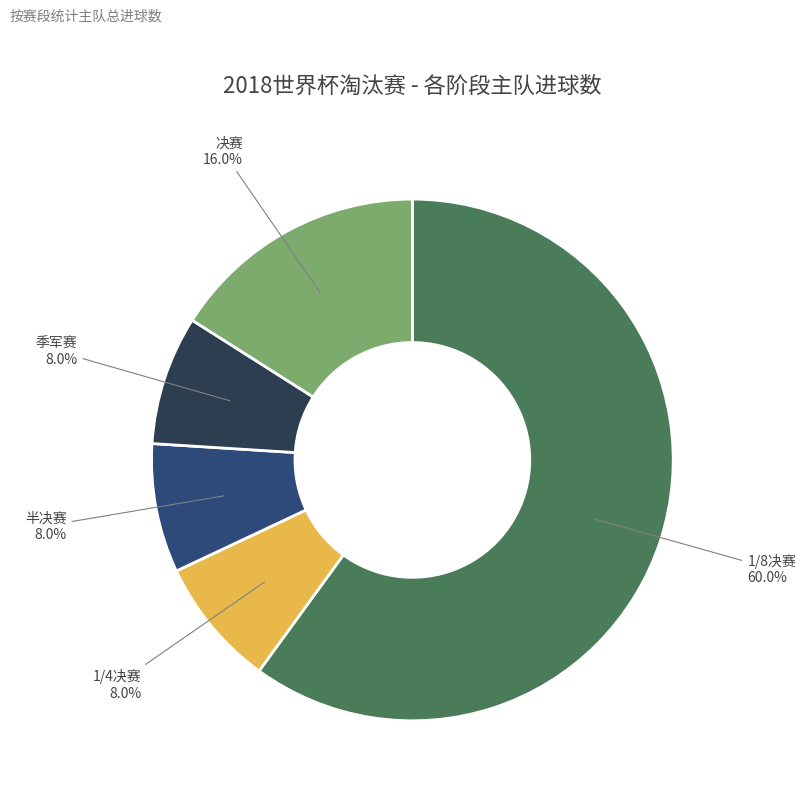

Is there any slice that represents more than half of the pie?

Yes